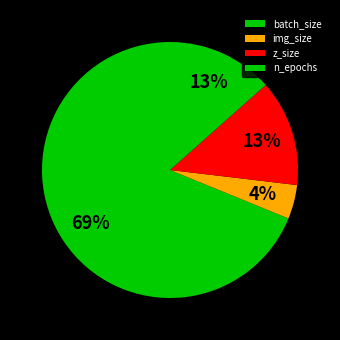

How many slices are in this pie chart?

4